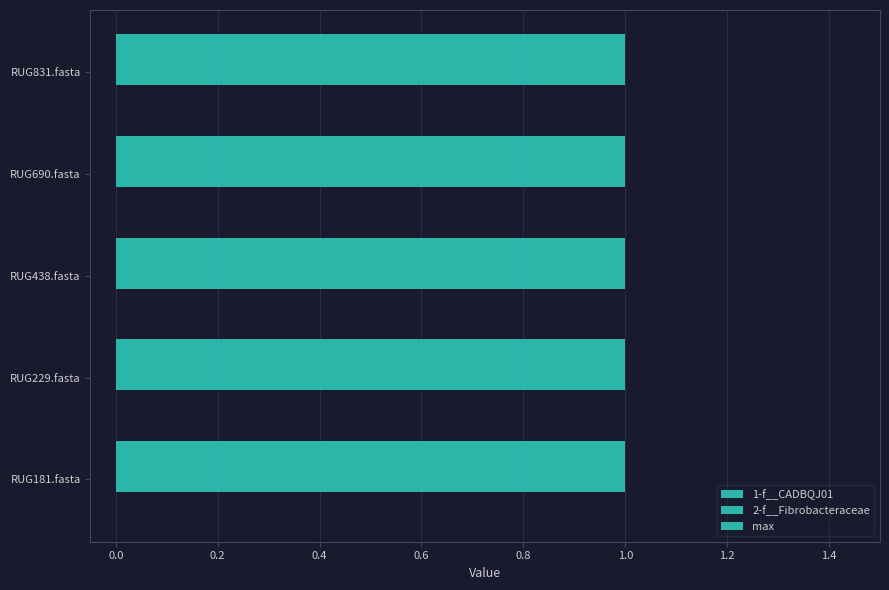

What are all the series names shown in the legend?

1-f__CADBQJ01, 2-f__Fibrobacteraceae, max